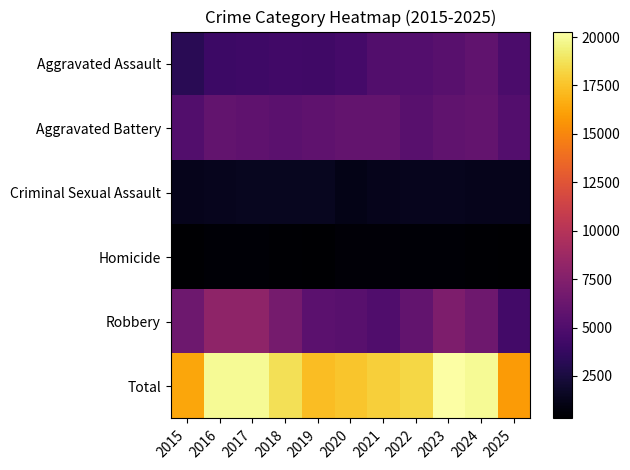

Reading left to right, extract all data points from this chart.

Aggravated Assault: 2015=3229	2016=4083	2017=4154	2018=4362	2019=4252	2020=4478	2021=5131	2022=5169	2023=5451	2024=5783	2025=4778
Aggravated Battery: 2015=5066	2016=5858	2017=5718	2018=5589	2019=5708	2020=5978	2021=5969	2022=5387	2023=5790	2024=5933	2025=5152
Criminal Sexual Assault: 2015=1278	2016=1389	2017=1461	2018=1466	2019=1418	2020=1102	2021=1257	2022=1347	2023=1354	2024=1291	2025=1265
Homicide: 2015=361	2016=533	2017=503	2018=416	2019=370	2020=565	2021=579	2022=513	2023=463	2024=431	2025=304
Robbery: 2015=6398	2016=8100	2017=8096	2018=6836	2019=5566	2020=5445	2021=5011	2022=5847	2023=7225	2024=6519	2025=4371
Total: 2015=16332	2016=19963	2017=19932	2018=18669	2019=17314	2020=17568	2021=17947	2022=18263	2023=20283	2024=19957	2025=15870